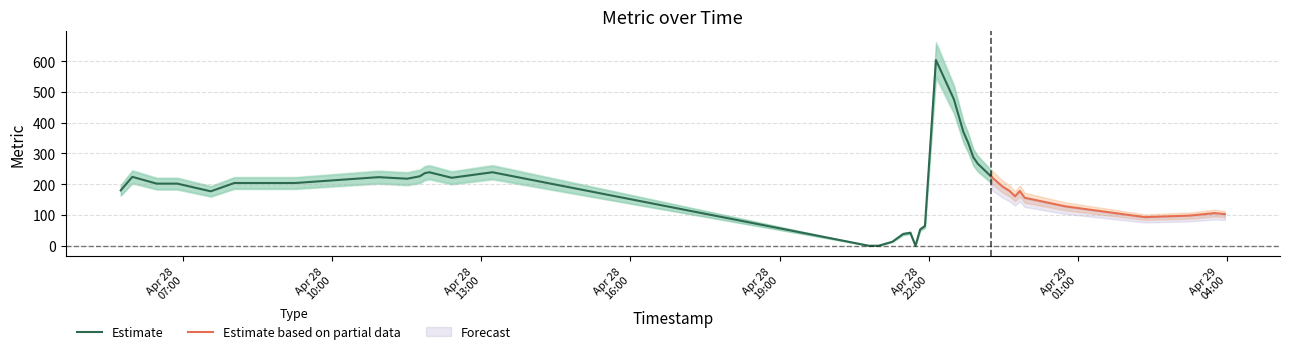

Is this an area chart (filled region under the line)?

No